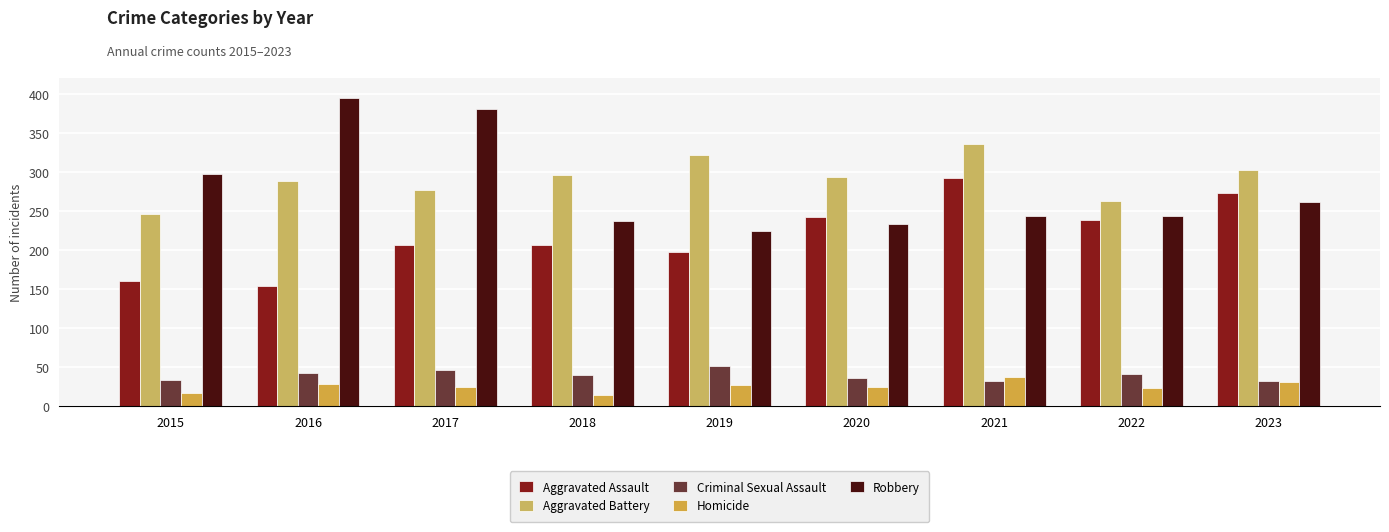

Rank the categories by Homicide value from lowest to highest.

2018, 2015, 2022, 2017, 2020, 2019, 2016, 2023, 2021